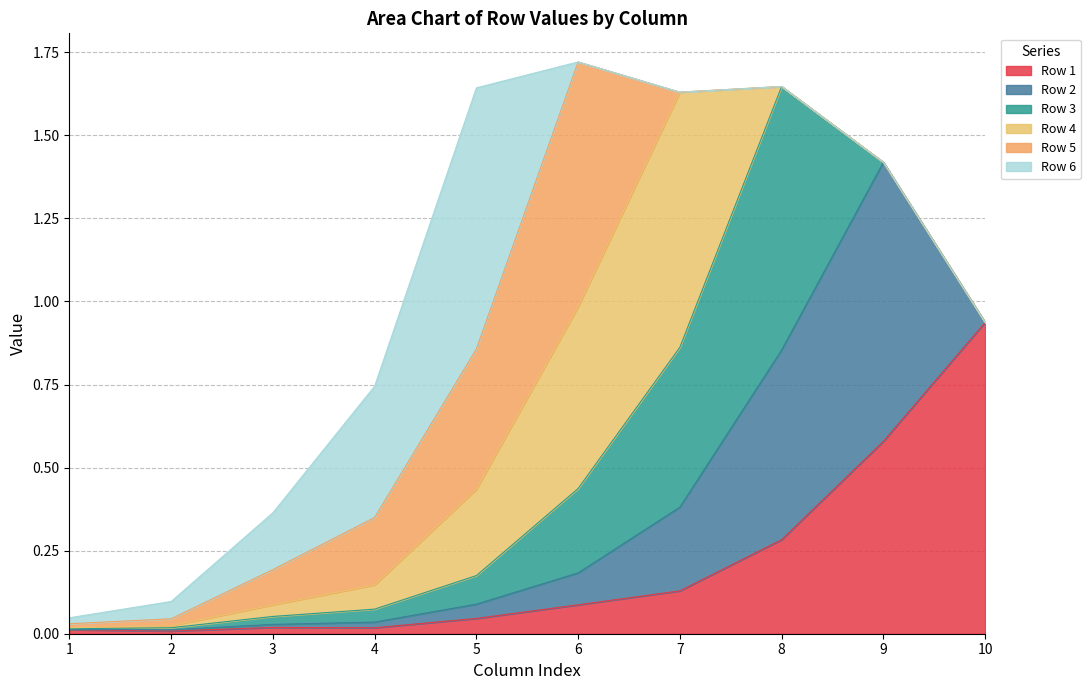

Reading left to right, what are all the values shown in this chart?

Row 1: 1=0.0	2=0.0	3=0.0	4=0.0	5=0.0	6=0.1	7=0.1	8=0.3	9=0.6	10=0.9
Row 2: 1=0.0	2=0.0	3=0.0	4=0.0	5=0.0	6=0.1	7=0.3	8=0.6	9=0.8	10=0.0
Row 3: 1=0.0	2=0.0	3=0.0	4=0.0	5=0.1	6=0.3	7=0.5	8=0.8	9=0.0	10=0.0
Row 4: 1=0.0	2=0.0	3=0.0	4=0.1	5=0.3	6=0.5	7=0.8	8=0.0	9=0.0	10=0.0
Row 5: 1=0.0	2=0.0	3=0.1	4=0.2	5=0.4	6=0.7	7=0.0	8=0.0	9=0.0	10=0.0
Row 6: 1=0.0	2=0.1	3=0.2	4=0.4	5=0.8	6=0.0	7=0.0	8=0.0	9=0.0	10=0.0